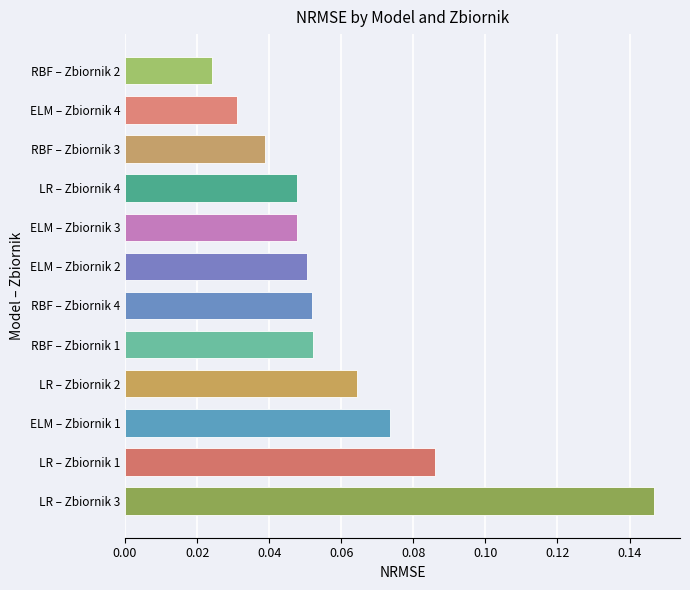

What is the sum of all values?

0.7